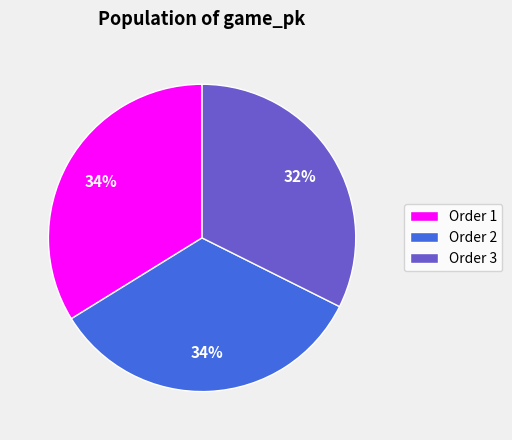

Combined, do Order 3 and Order 2 account for over 50%?

Yes